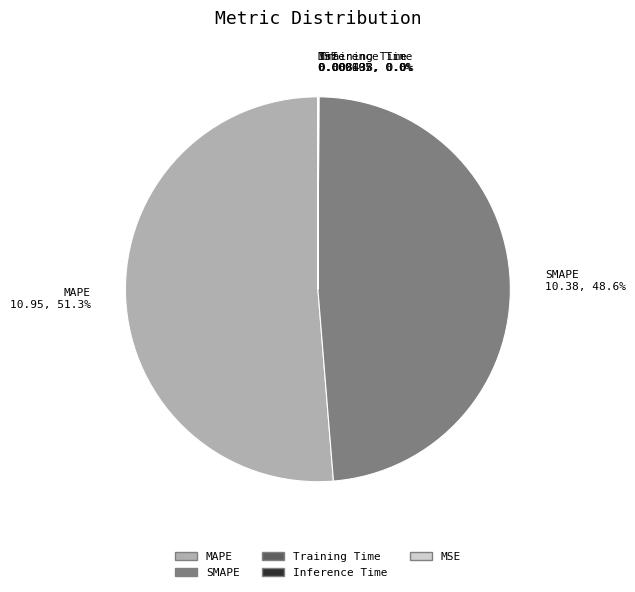

What is the ratio of the value at MAPE to the value at SMAPE?

1.1